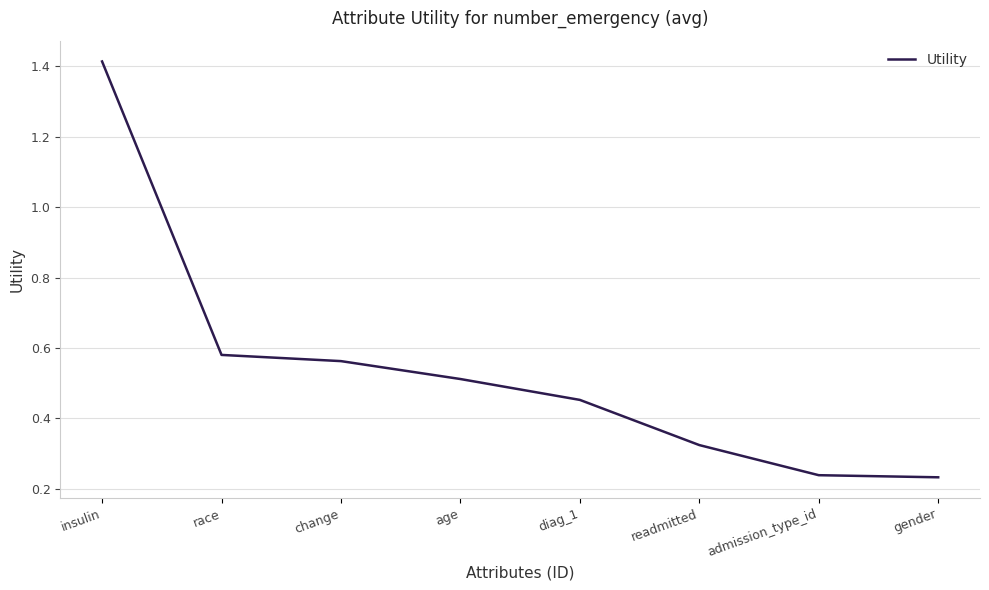

Which category has the highest value across all series?

insulin